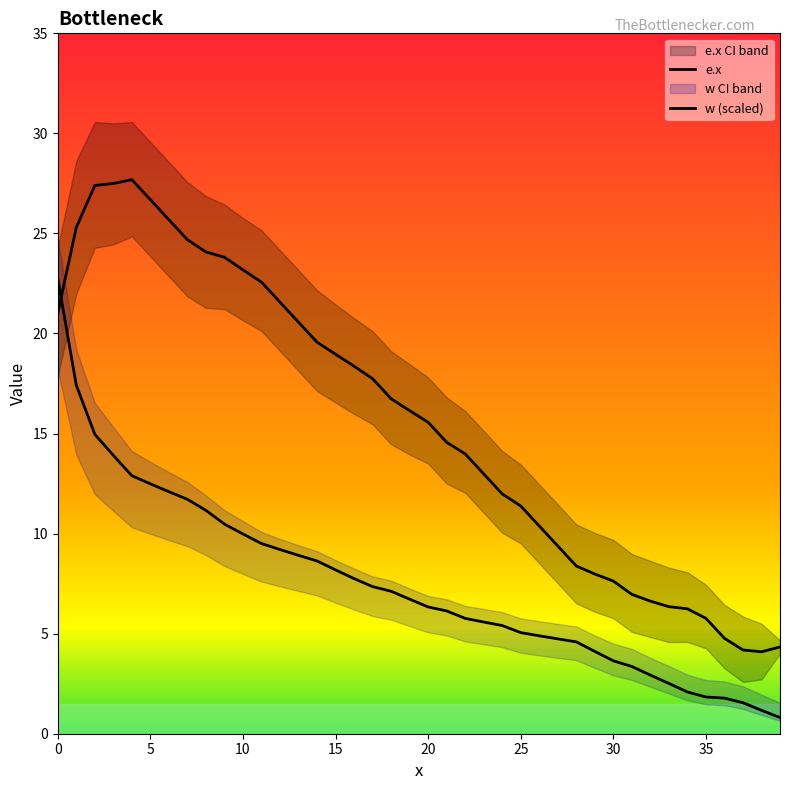

How many intersections are there between w (scaled) and e.x?

1